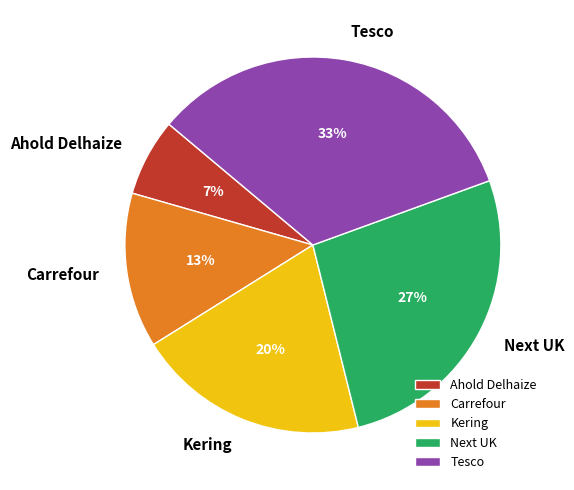

To the nearest percent, what percentage of the pie is Carrefour?

13%